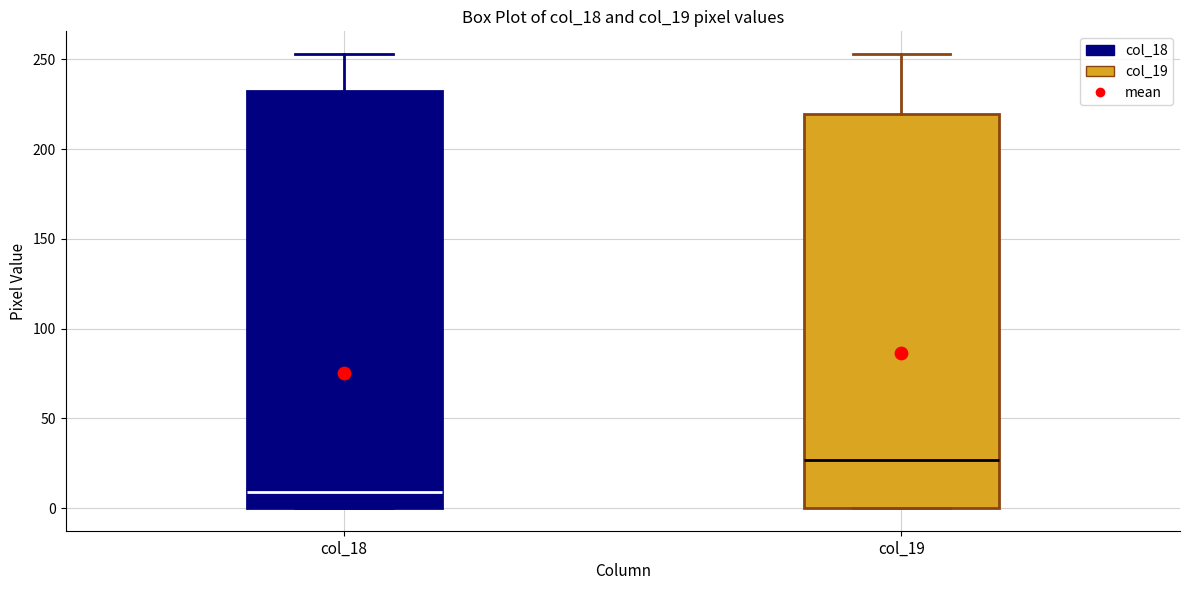

Where is the upper edge of the box for col_19 on the y-axis? The values are not printed on the chart, so give them approximately, as read against the axis.

220